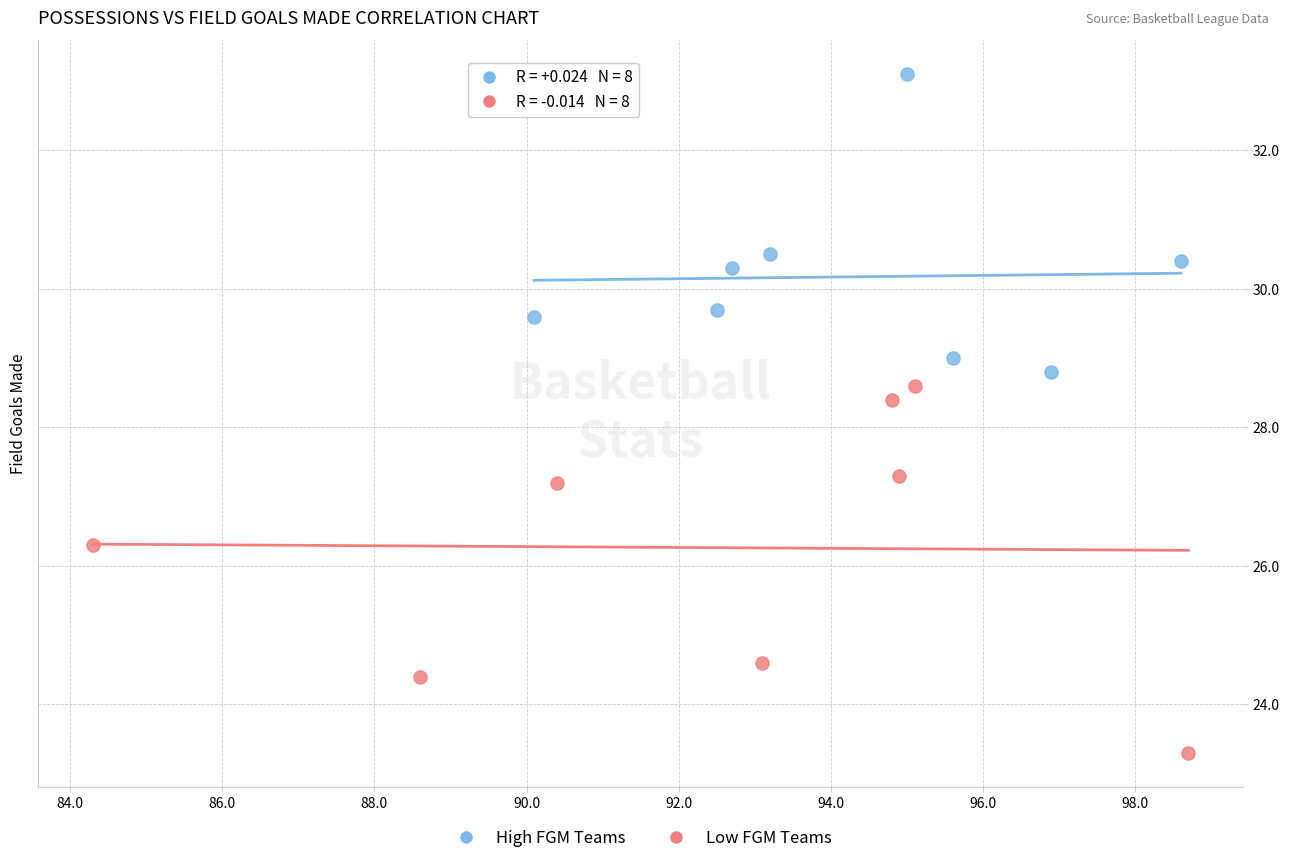

Which series contains the highest Y value?

High FGM Teams